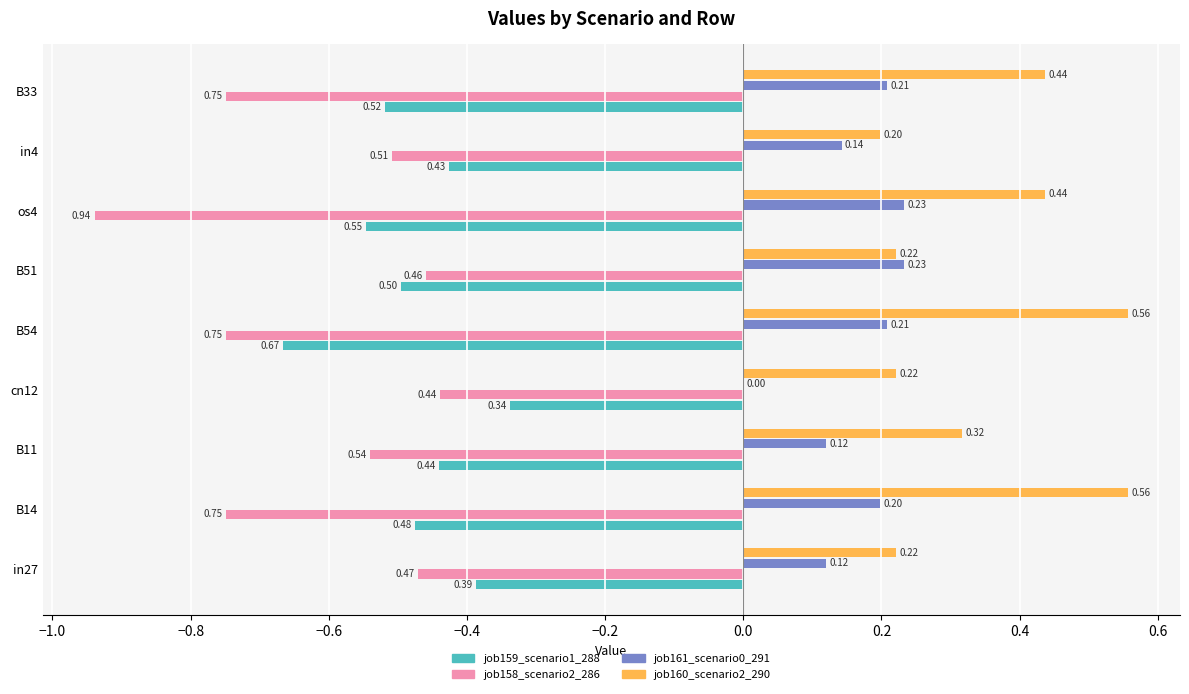

Which series changed the most between B54 and B33?

job159_scenario1_288